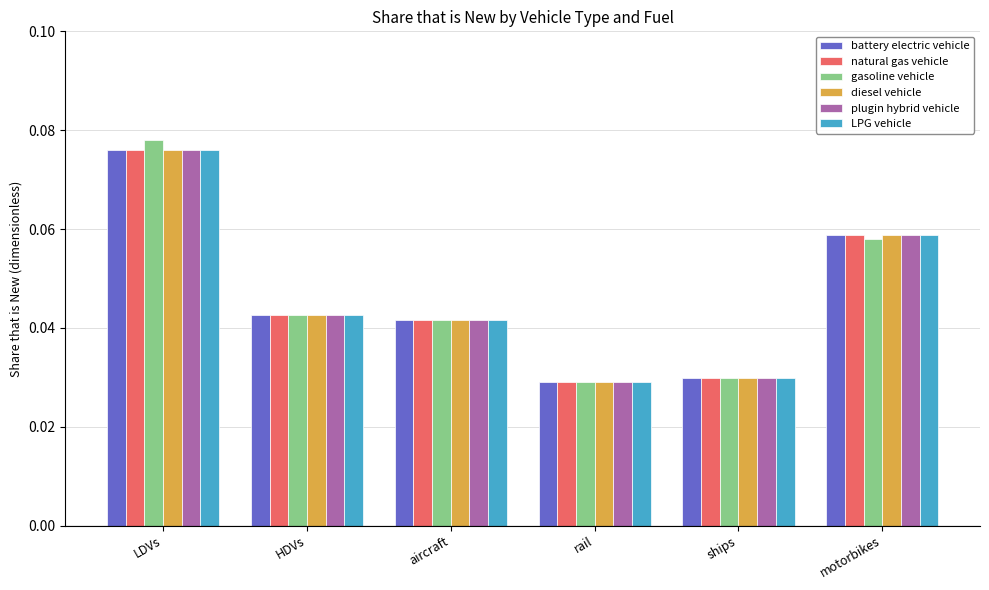

Count the LPG vehicle values in the range 0 to 1.

6